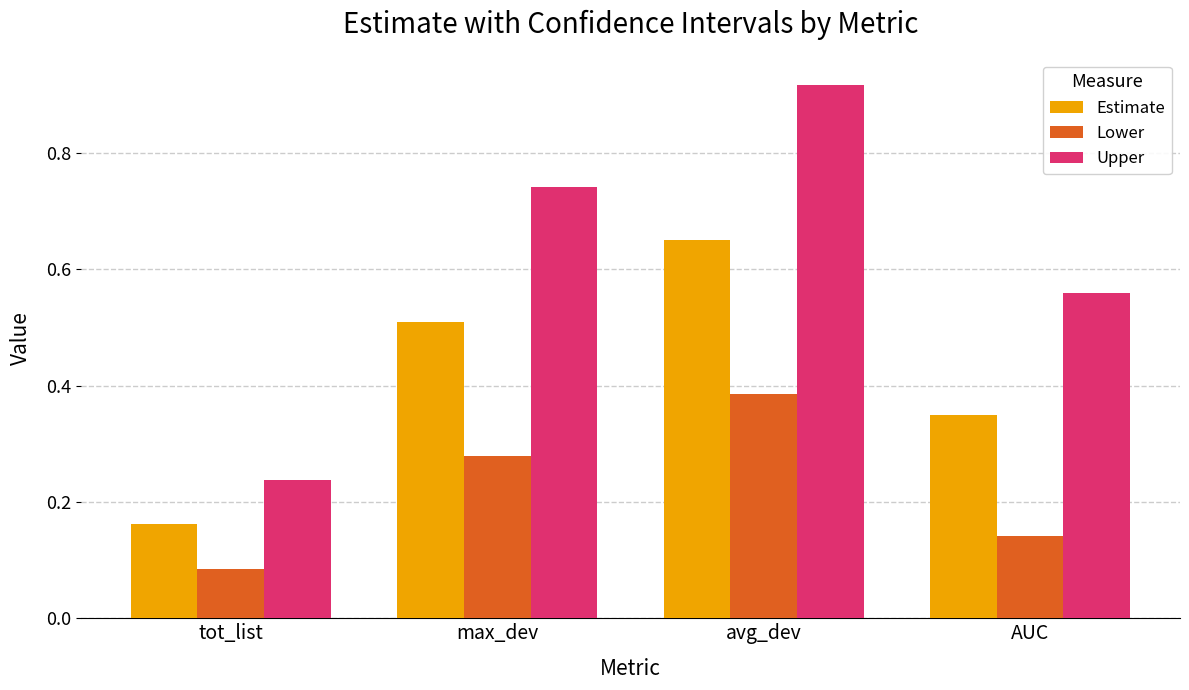

What position from the right is max_dev?

3